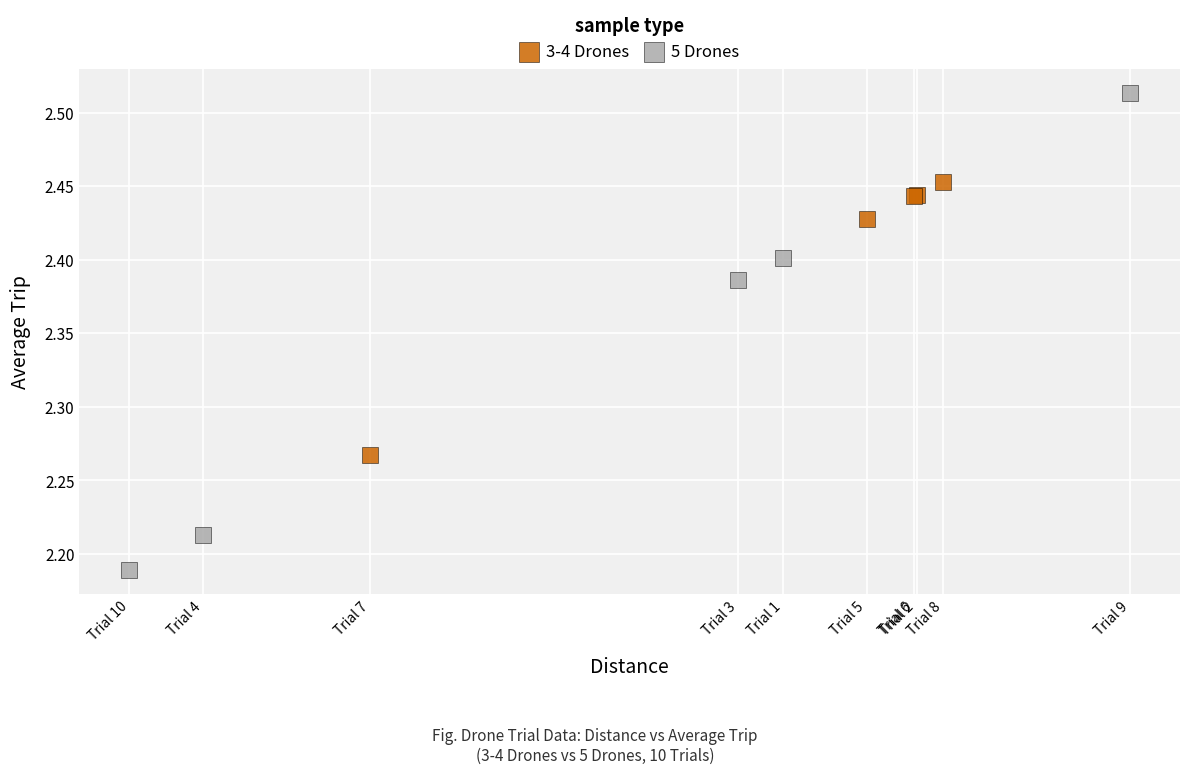

Which series has the largest Y range (max minus min)?

5 Drones